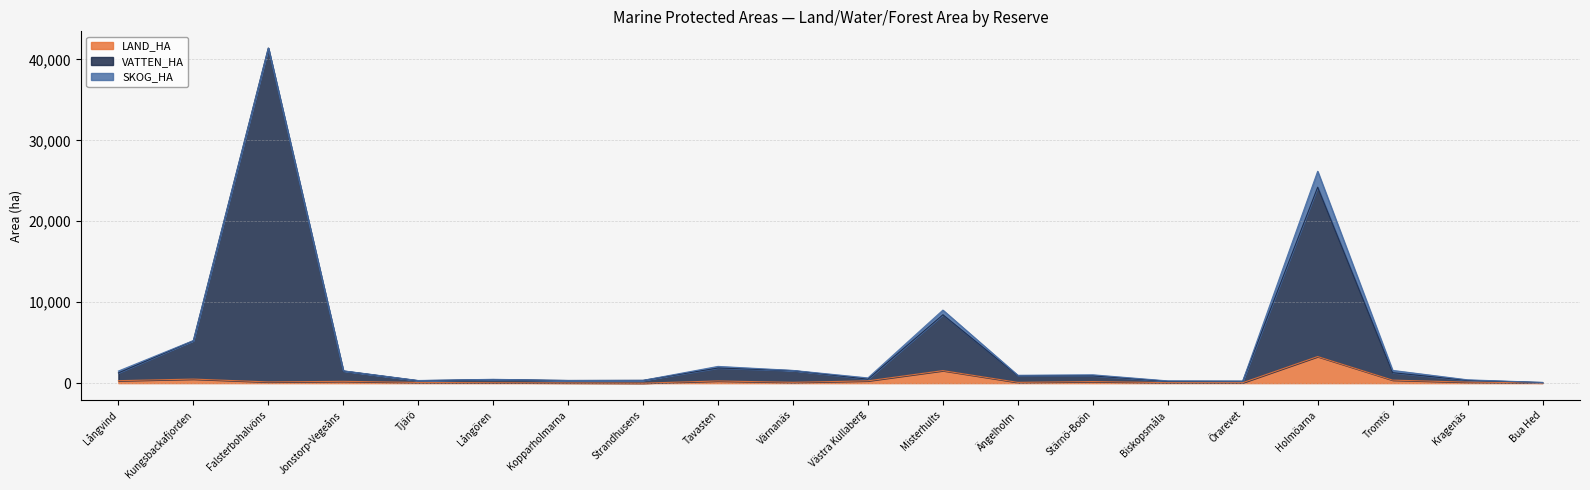

What is the label of the 9th point from the left?

Tavasten